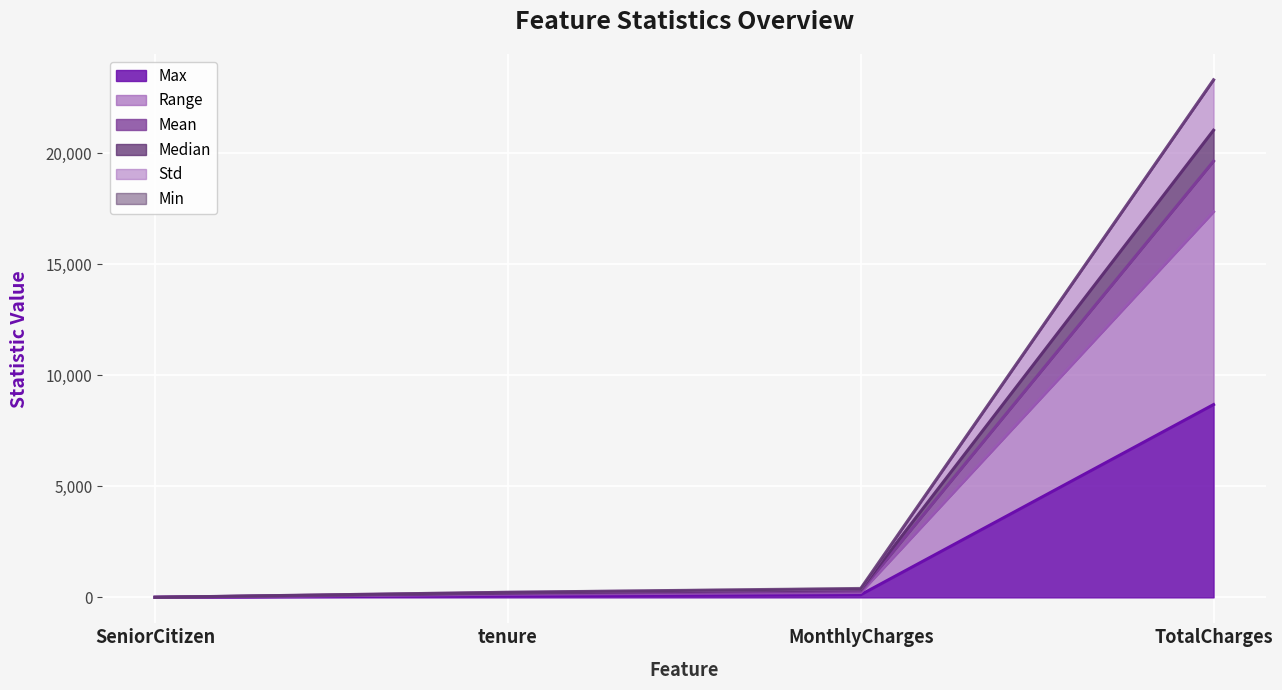

Does the chart display data point markers on the line(s)?

No